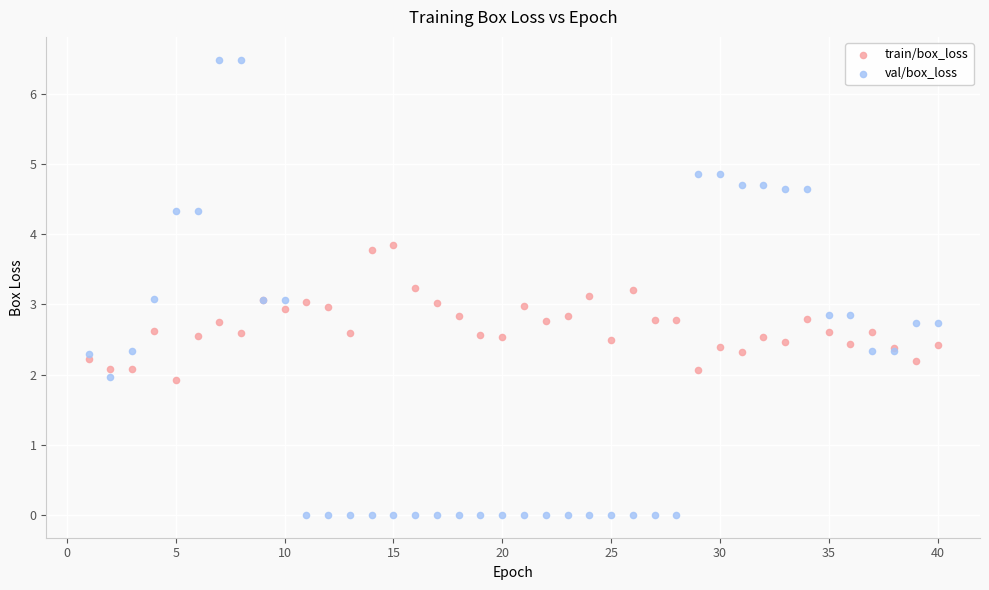

Which series has the widest spread of Y values?

val/box_loss